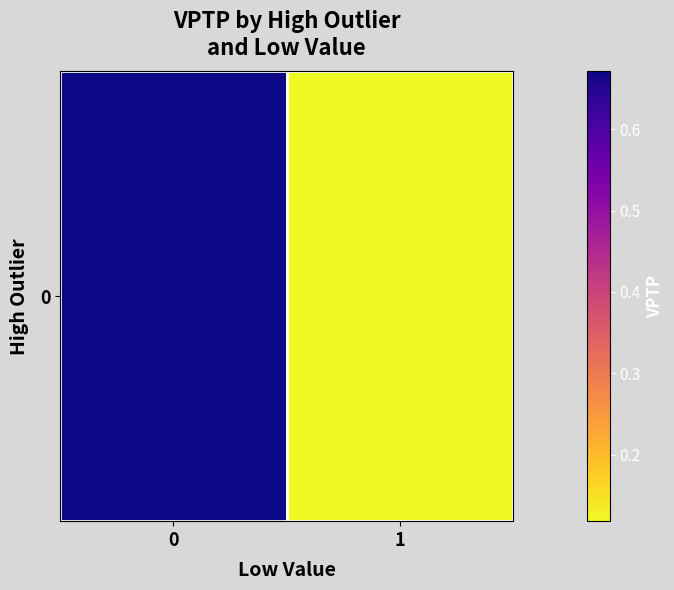

What is the approximate value at 0?

0.7